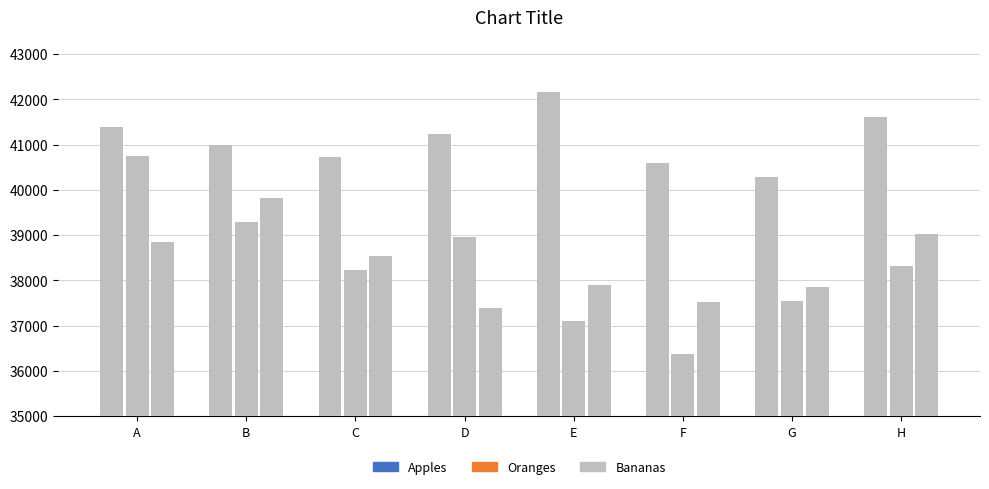

What is the difference between the maximum and second lowest values in the Bananas series?

1983.3